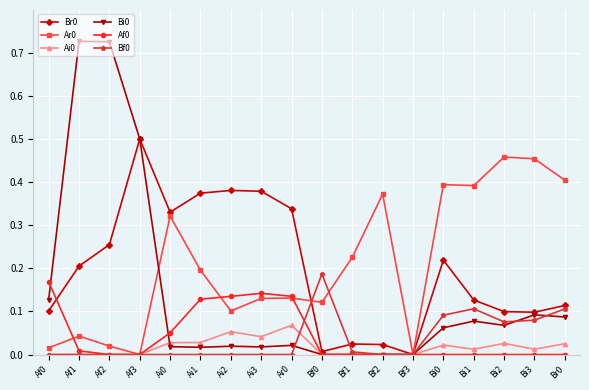

The Bi0 series shows 0.1 at Bi1. True or false?

True